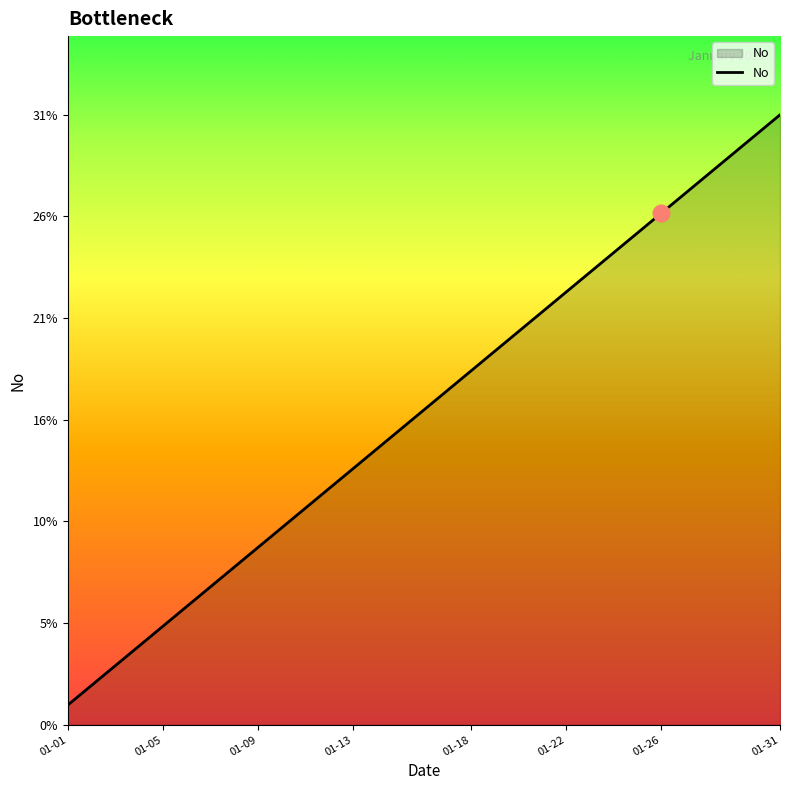

Reading right to left, transcribe all the data shown in this chart.

31	30	29	28	27	26	25	24	23	22	21	20	19	18	17	16	15	14	13	12	11	10	9	8	7	6	5	4	3	2	1